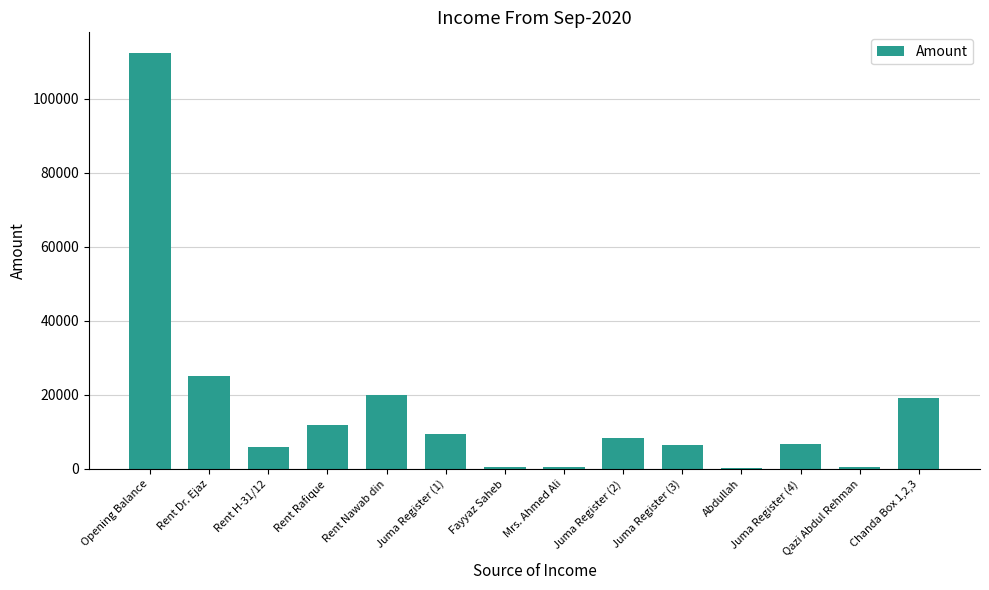

What is the sum of the values at Opening Balance and Rent Rafique?

124381